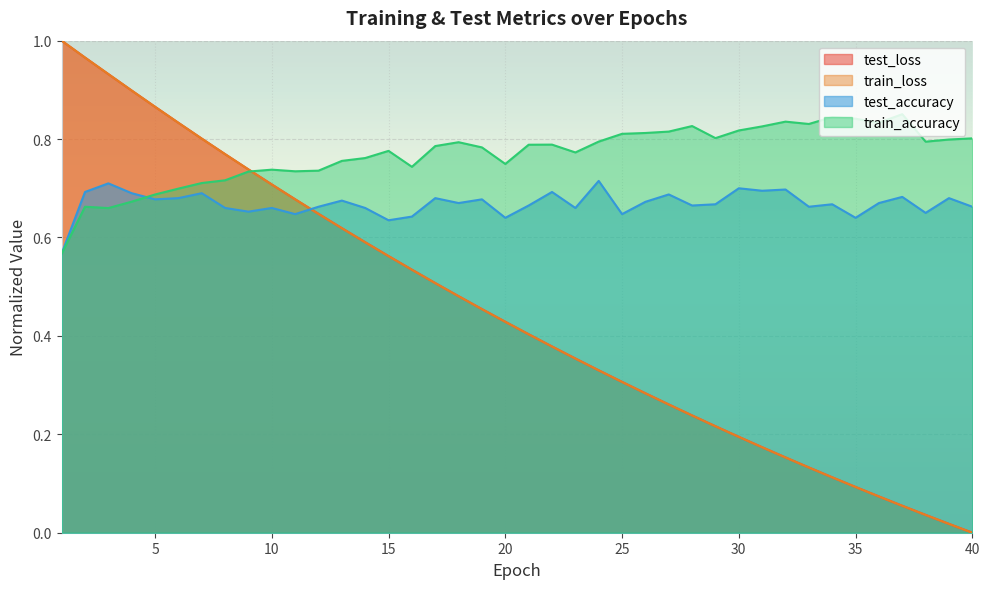

How many lines are shown in the chart?

4